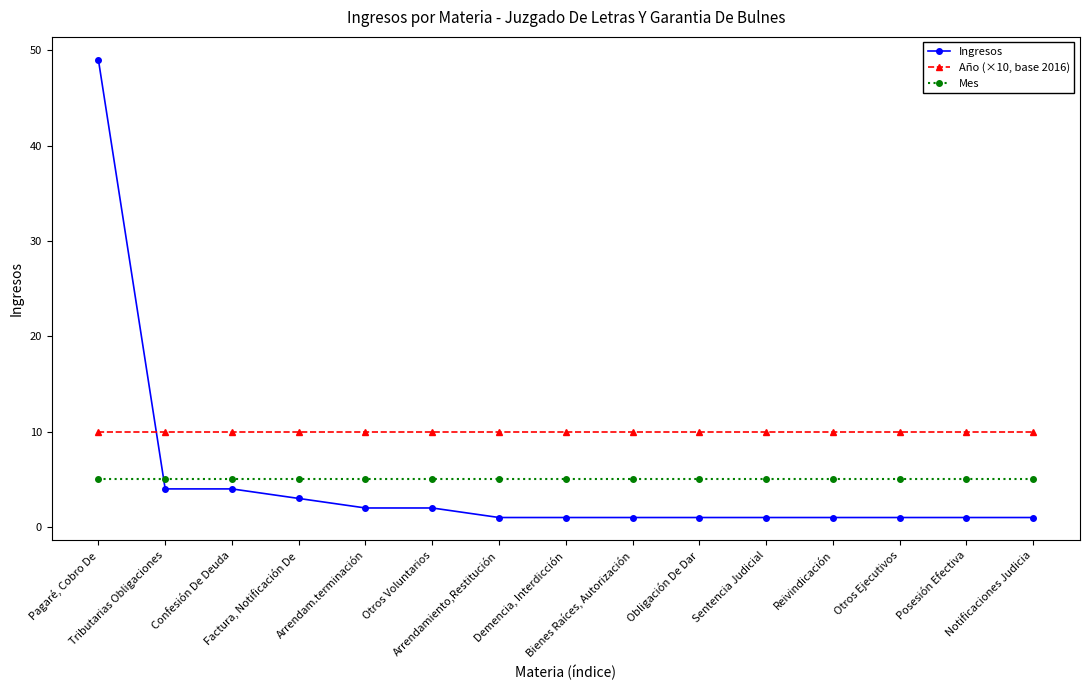

Between Confesión De Deuda and Arrendamiento,Restitución, which series saw the biggest shift?

Ingresos